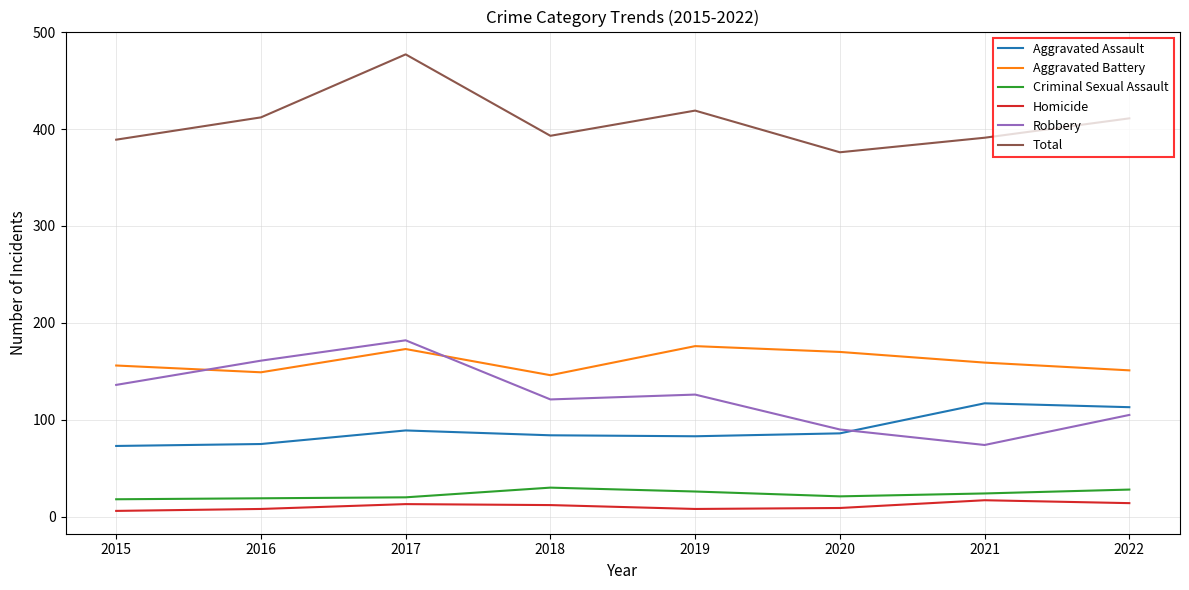

True or false: Criminal Sexual Assault and Aggravated Battery intersect in this chart.

False